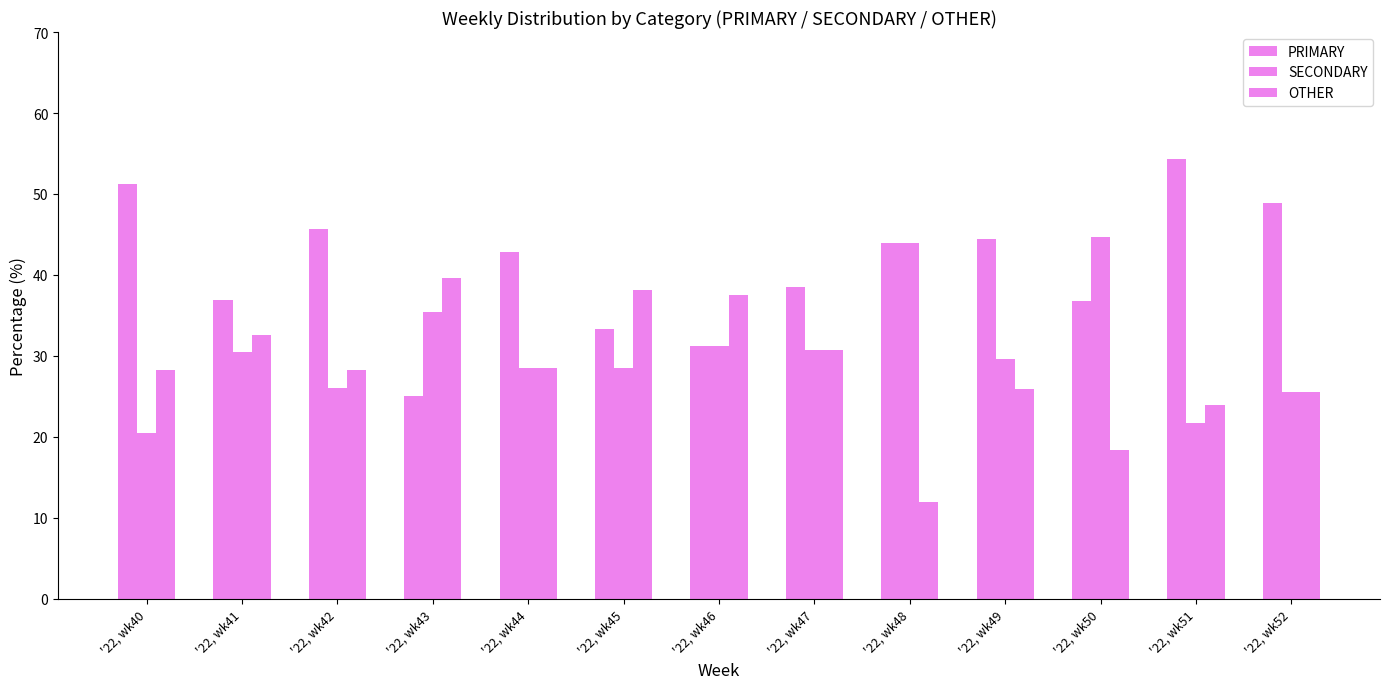

How many bars are there in total?

39